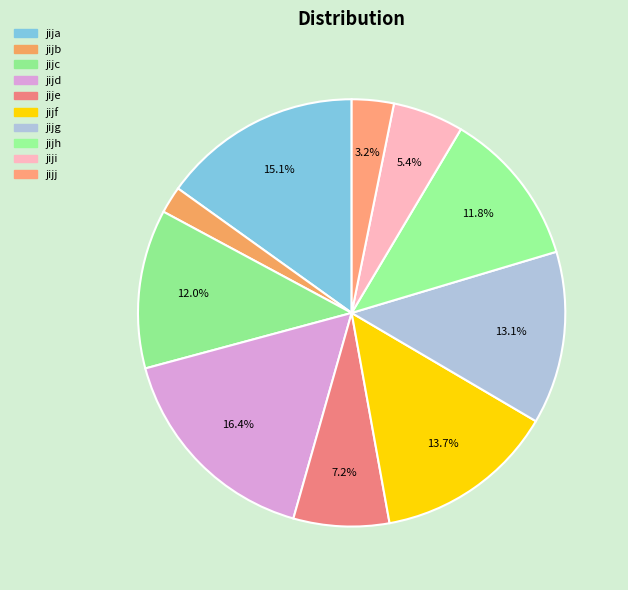

Does jijj represent more than half of the total?

No